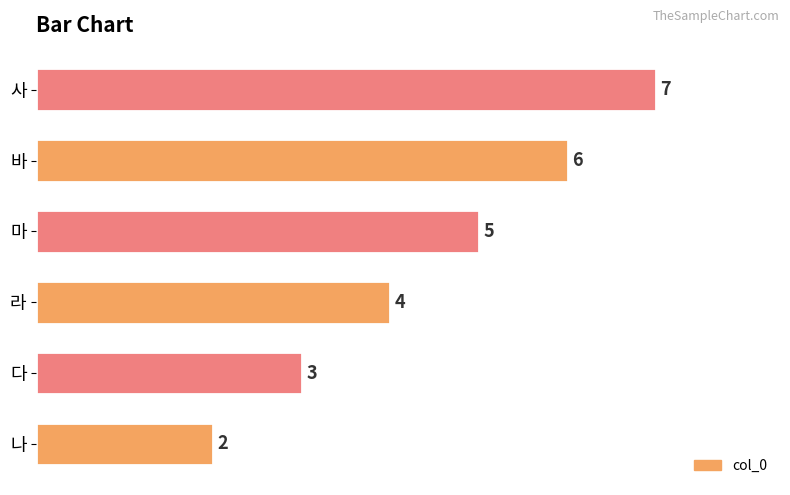

What is the sum of the values at 사 and 다?

10